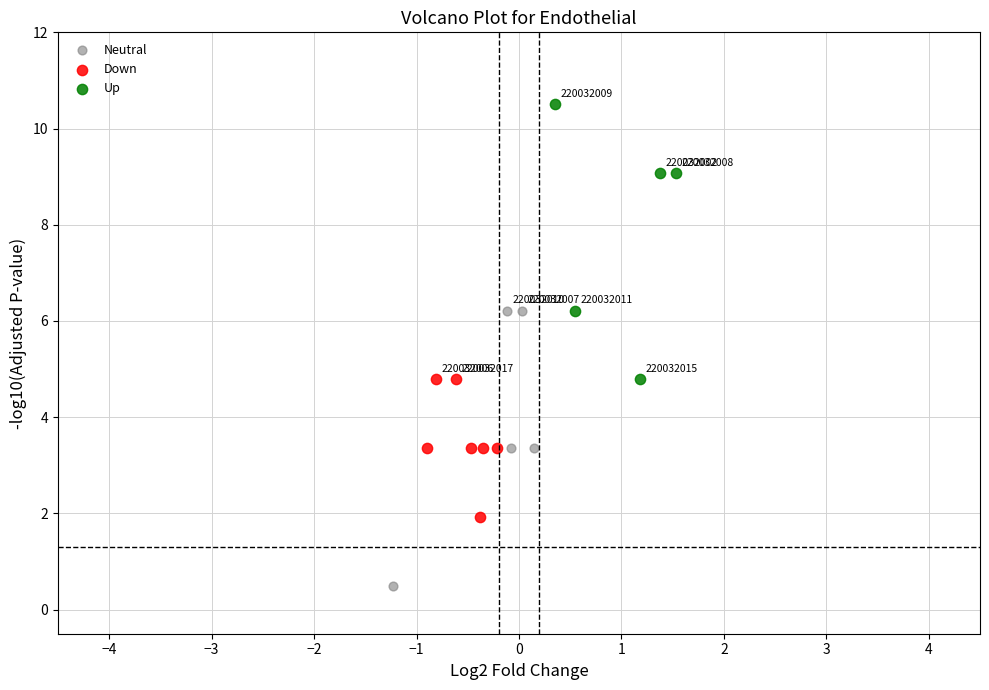

Which series contains the lowest Y value?

Neutral